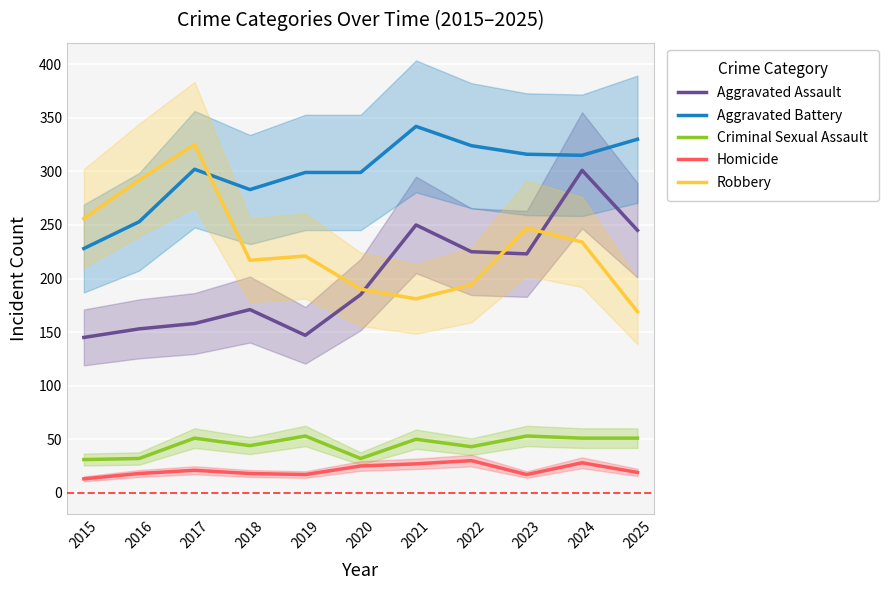

At how many categories does at least one series exceed 69?

11